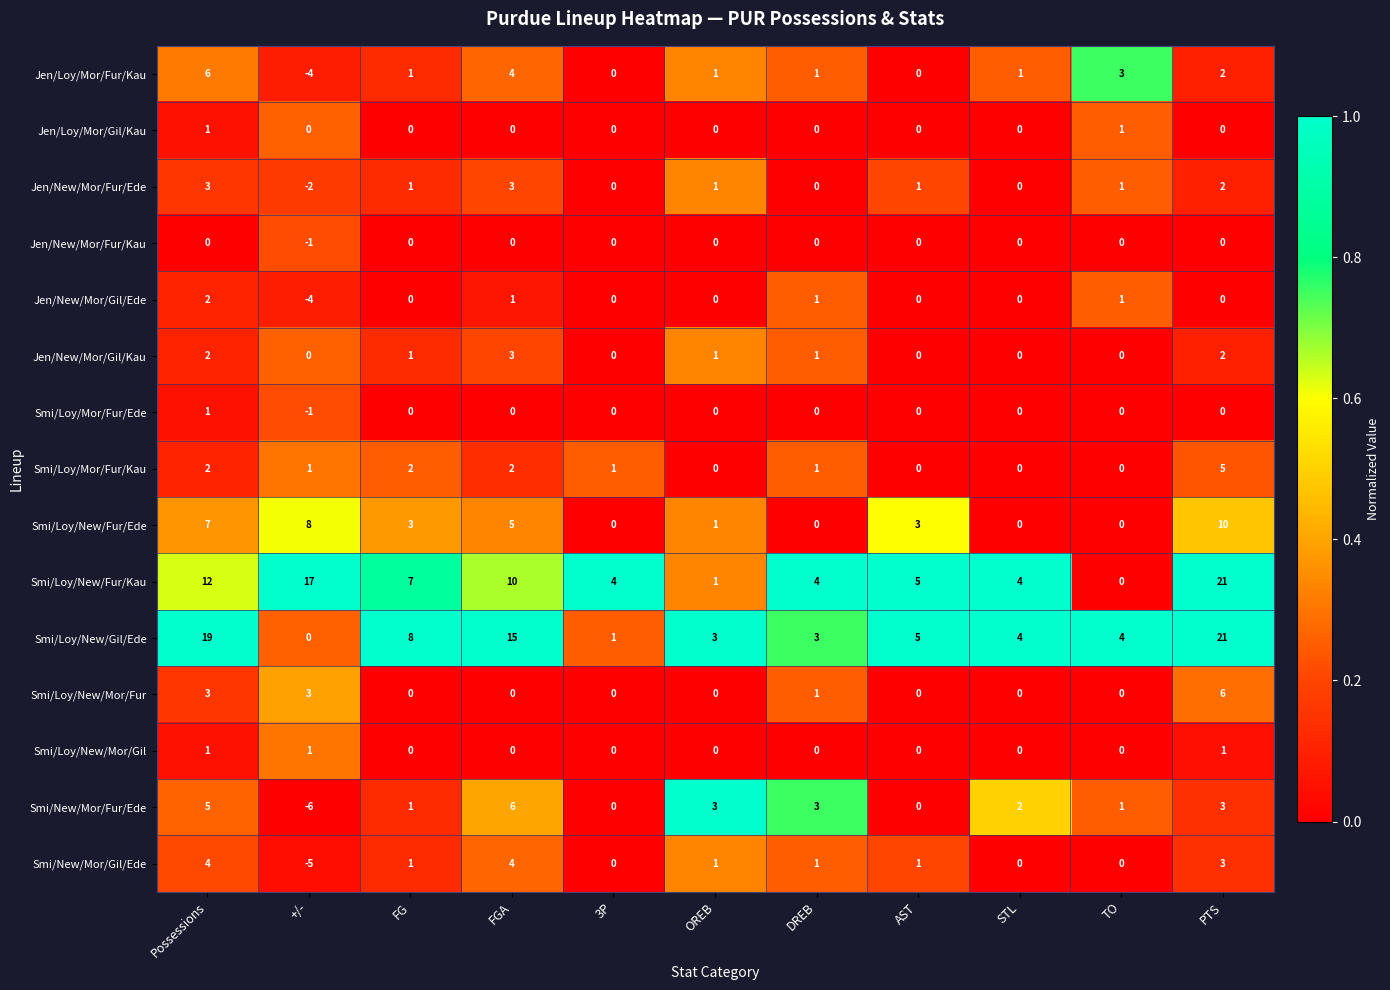

Which category has the highest value in the Jen/New/Mor/Gil/Ede series?

Possessions